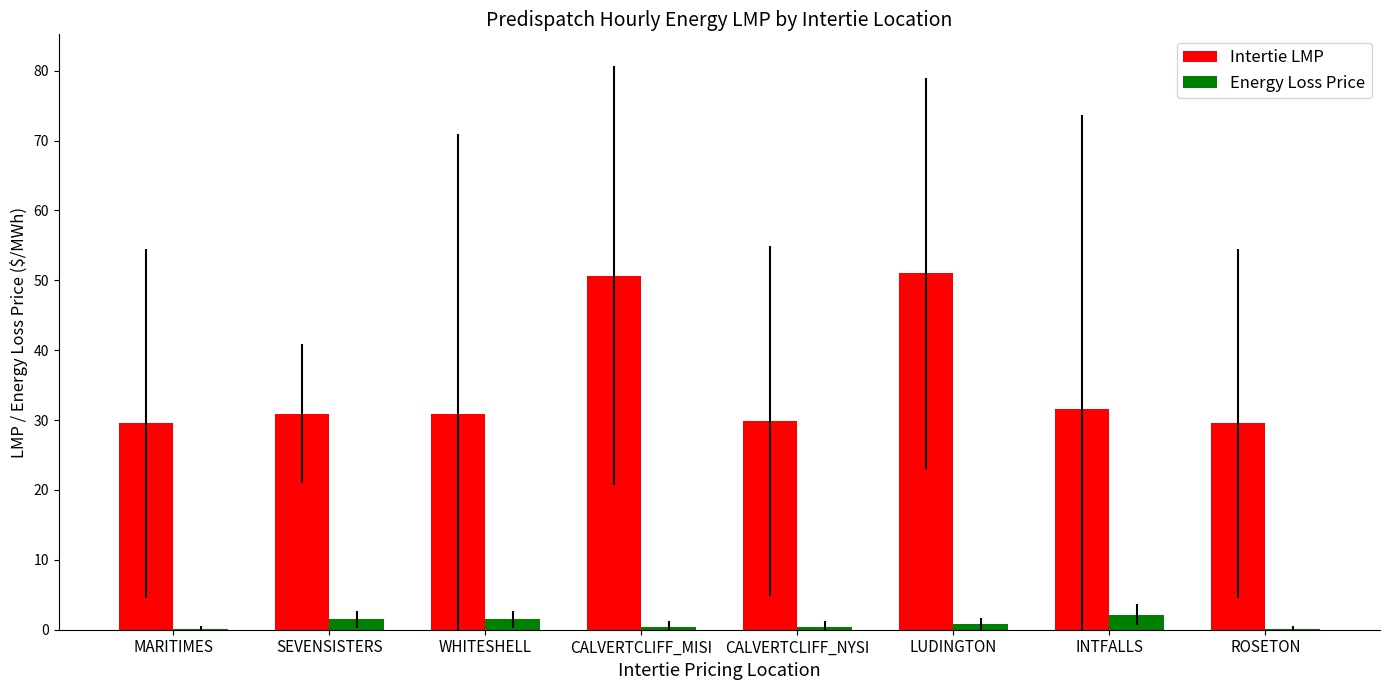

What is the sum of all Energy Loss Price values?

6.9